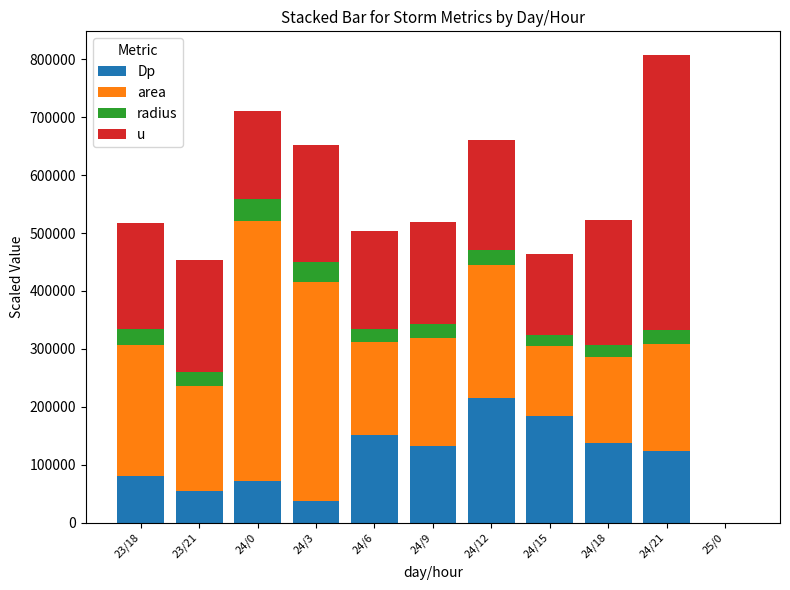

At which category is the sum across all series the highest?

24/21